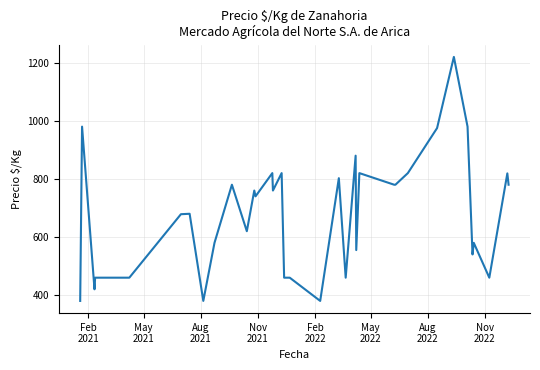

What is the minimum value shown in the chart?

380.0